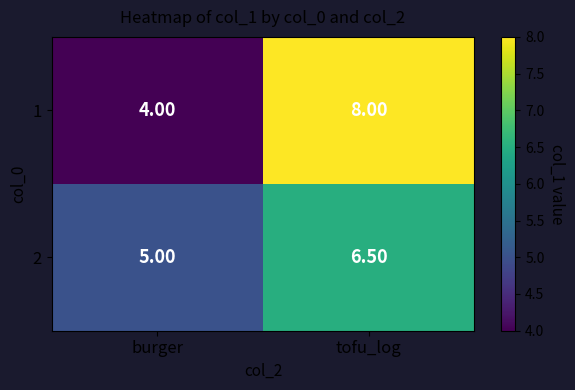

What is the spread (max minus min) of values at burger?

1.0